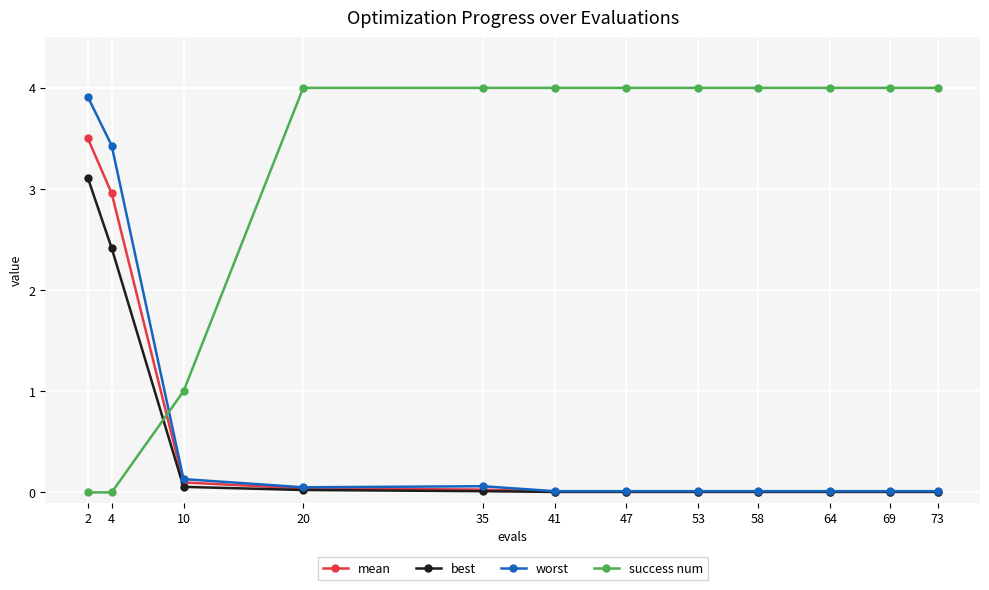

At which category is the sum across all series the highest?

2